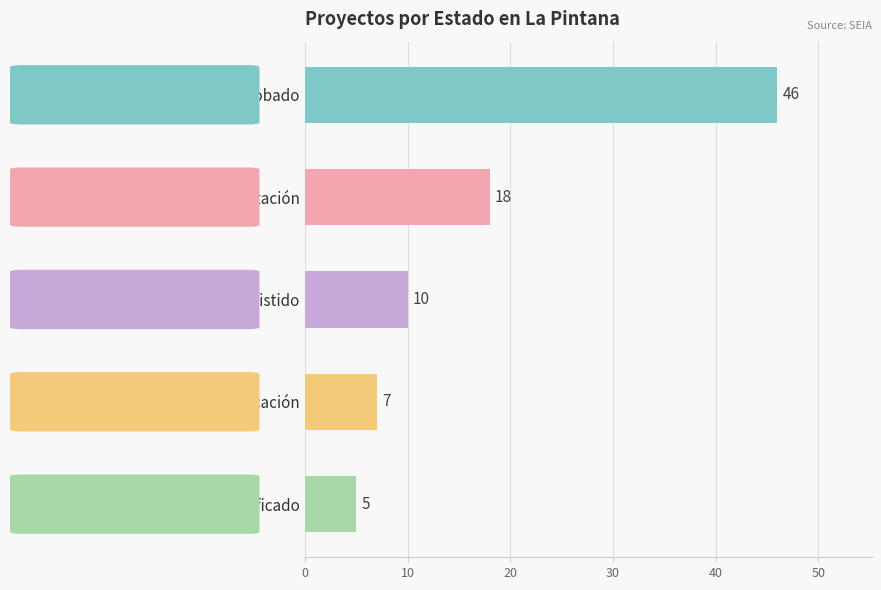

Is it true that the value at No calificado is 8?

False